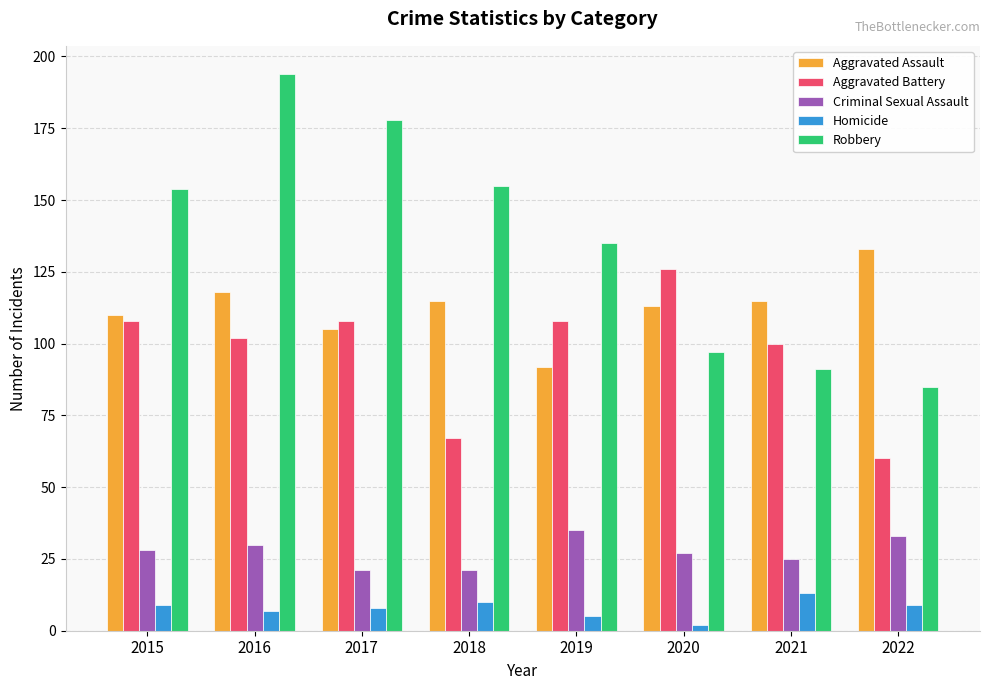

Reading right to left, extract all data points from this chart.

Aggravated Assault: 133	115	113	92	115	105	118	110
Aggravated Battery: 60	100	126	108	67	108	102	108
Criminal Sexual Assault: 33	25	27	35	21	21	30	28
Homicide: 9	13	2	5	10	8	7	9
Robbery: 85	91	97	135	155	178	194	154